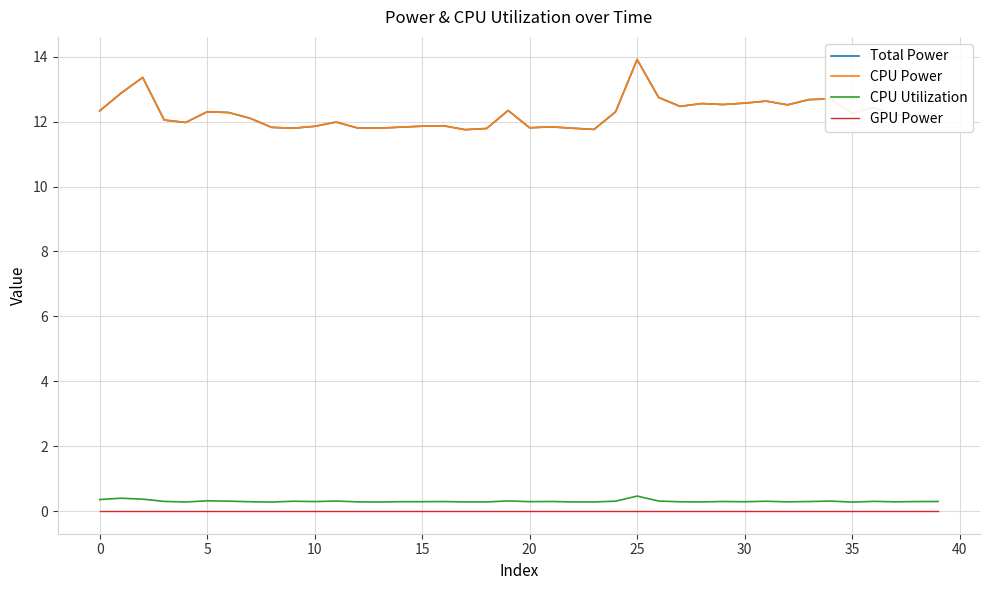

How many lines are shown in the chart?

4